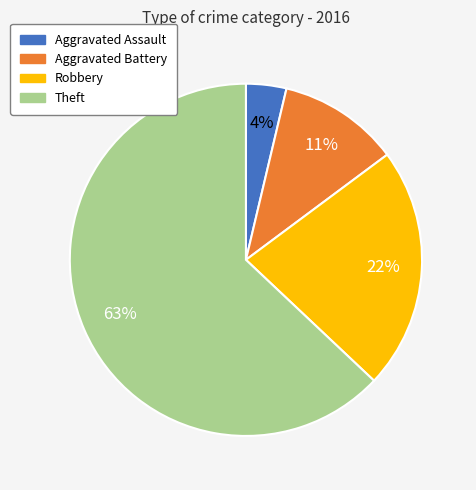

To the nearest percent, what is the combined percentage of Robbery and Aggravated Battery?

33%